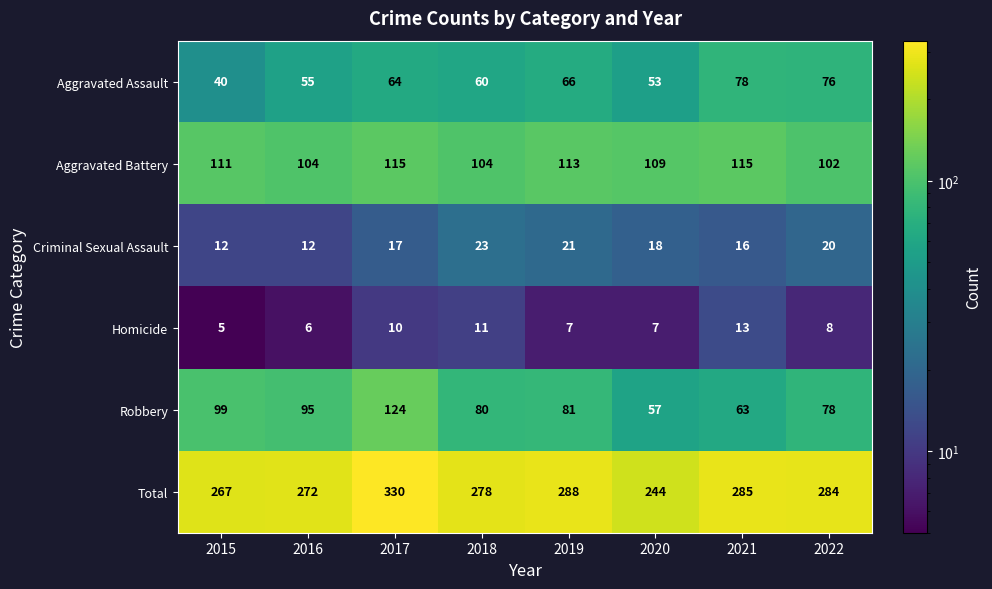

True or false: Aggravated Battery has a value of 111 at 2015.

True